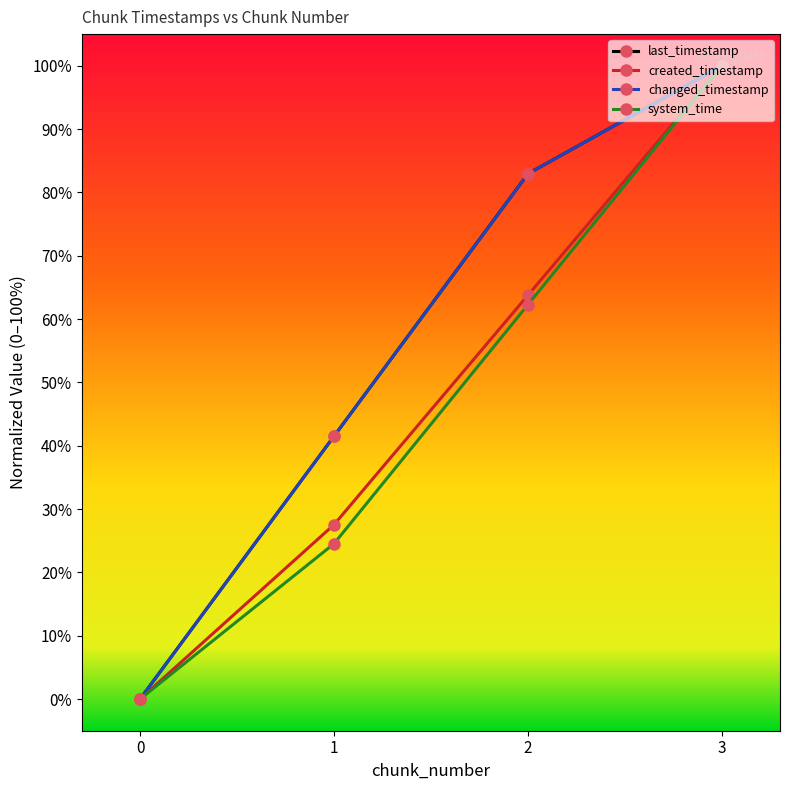

True or false: last_timestamp has more than 0 interior local peaks.

False